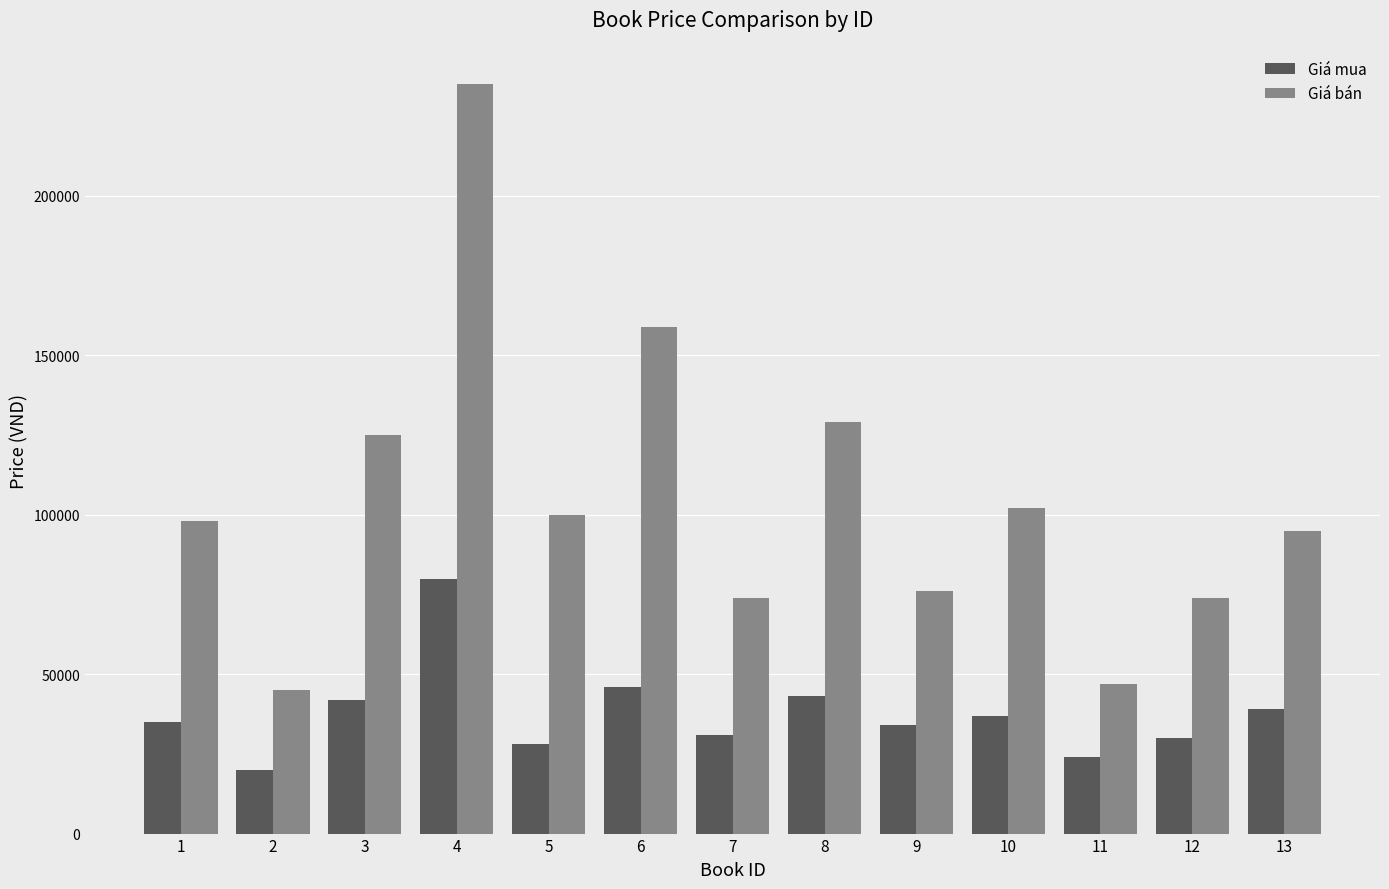

Reading left to right, extract all data points from this chart.

Giá mua: 35000	20000	42000	80000	28000	46000	31000	43000	34000	37000	24000	30000	39000
Giá bán: 98000	45000	125000	235000	100000	159000	74000	129000	76000	102000	47000	74000	95000